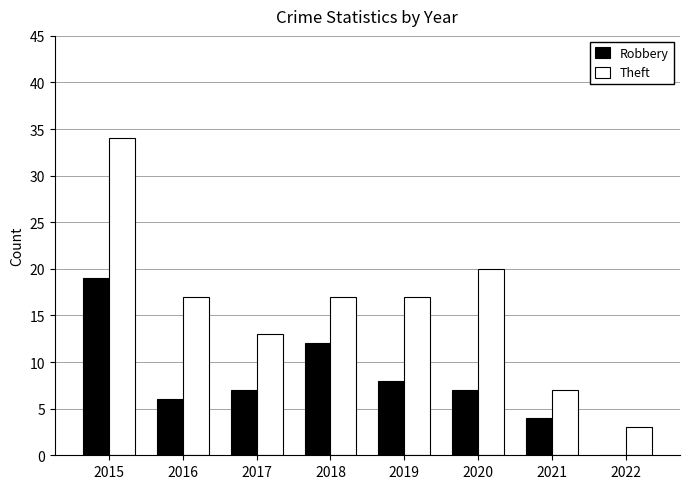

Which series has the widest spread of values?

Theft